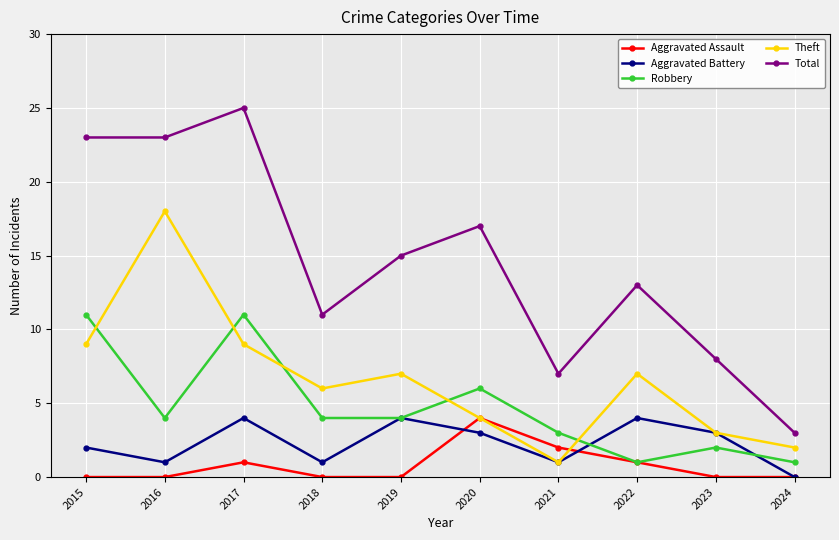

Which series has the largest total across all categories?

Total